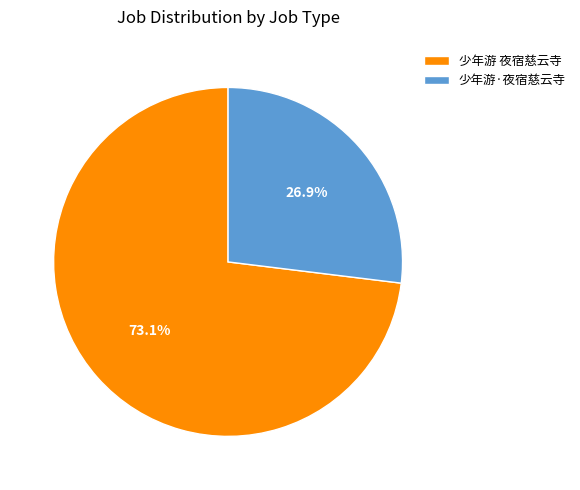

To the nearest percent, what percentage of the pie is 少年游·夜宿慈云寺?

27%